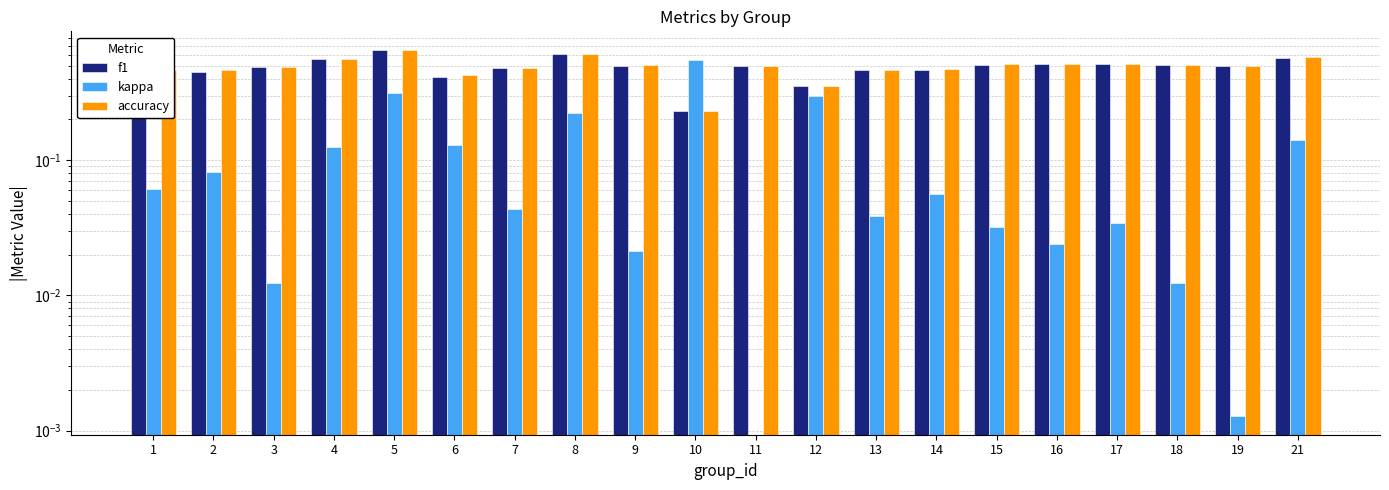

The value of kappa at 14 is 0.0. True or false?

False